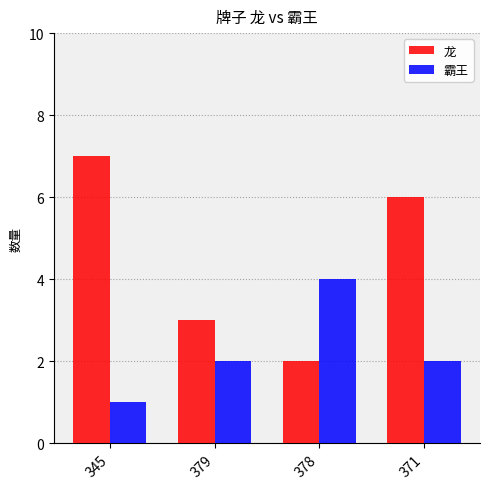

What is the maximum value for 霸王?

4